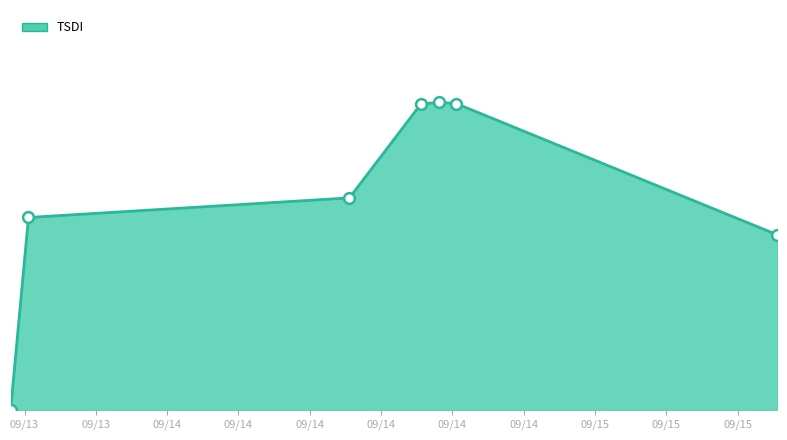

Is the value of TSDI_markers at 09/13 greater than the value of TSDI_line at 09/13?

No